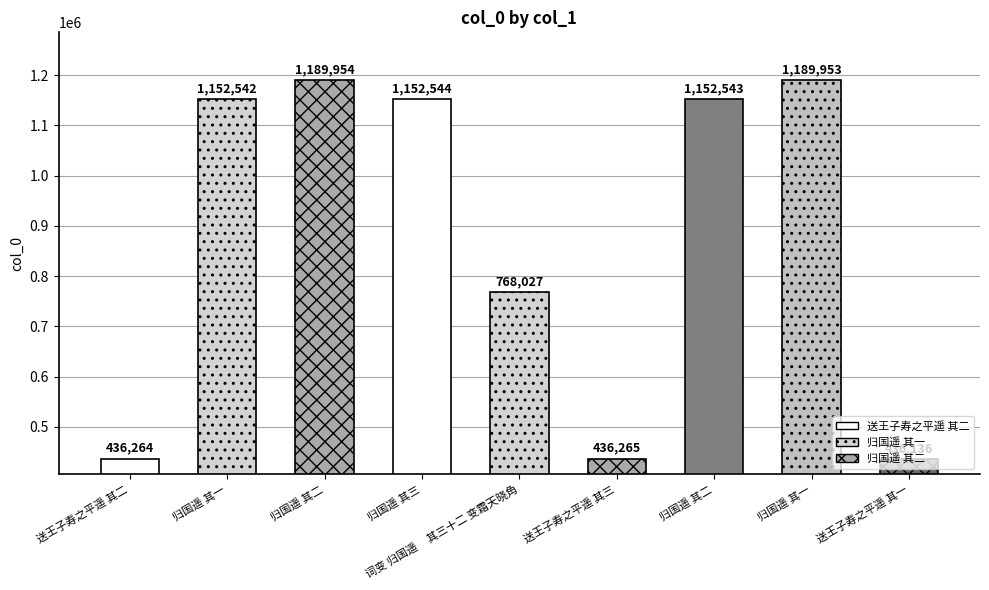

Where is the data nearest to the value 813045?

词变 归国遥     其三十二 变霜天晓角